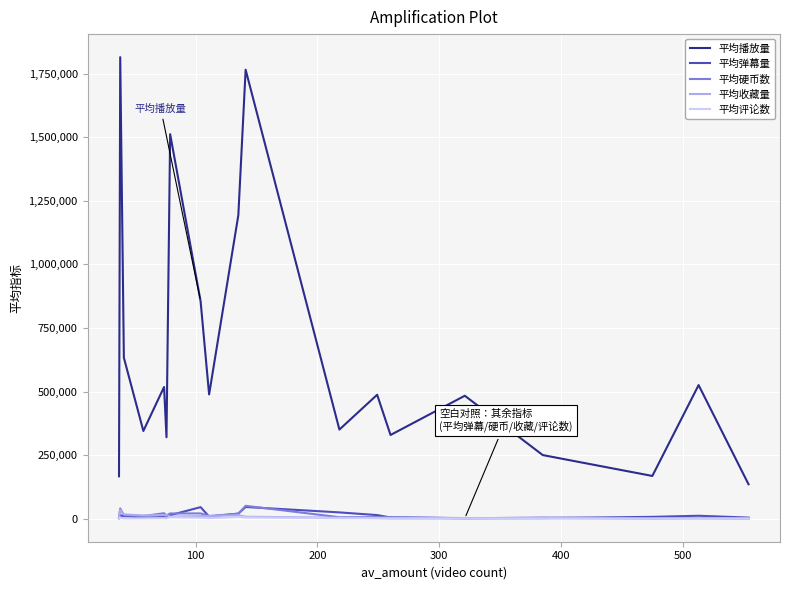

True or false: 平均评论数 and 平均播放量 intersect in this chart.

False